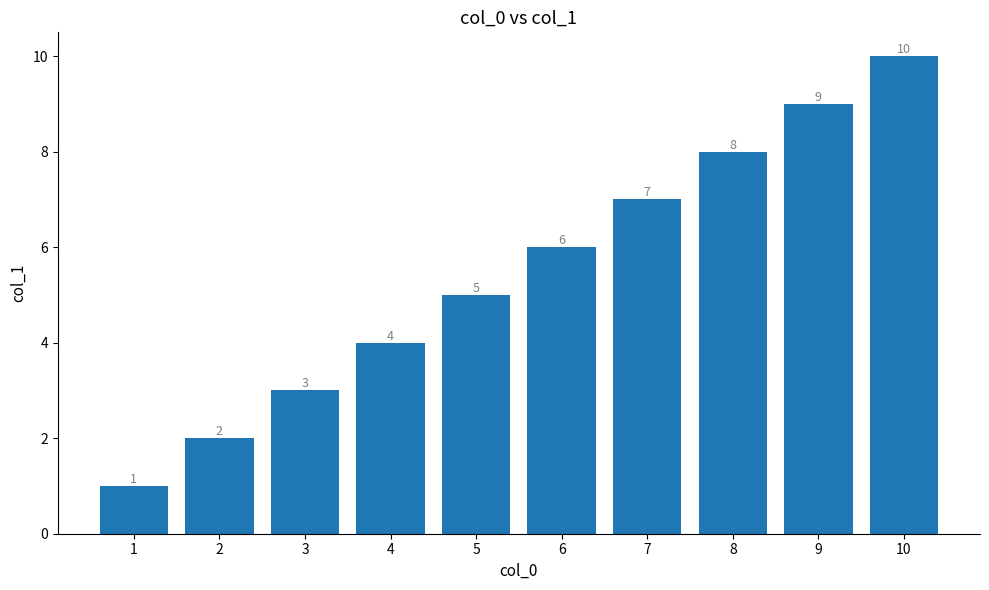

List the labels in order of value, largest first.

10, 9, 8, 7, 6, 5, 4, 3, 2, 1